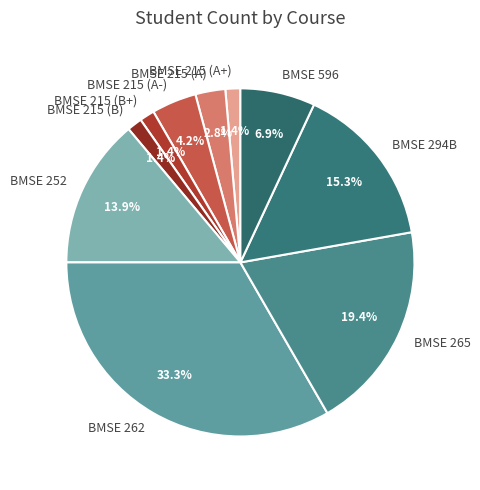

What is the largest slice in the pie chart?

BMSE 262